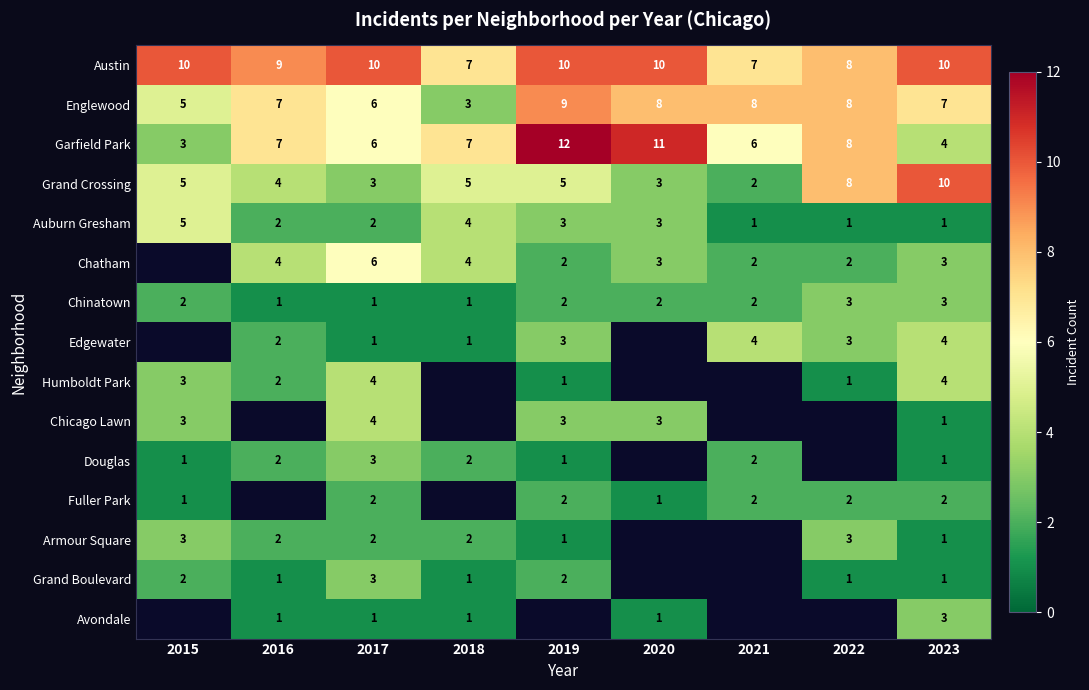

What value does the Grand Crossing series have at 2016?

4